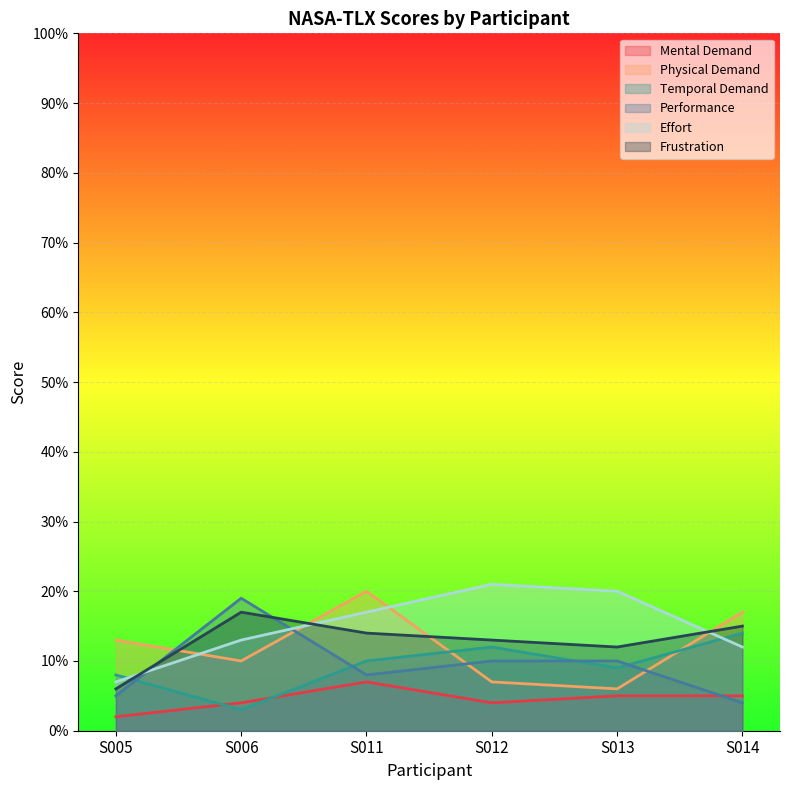

How many times do Effort and Physical Demand cross each other?

4